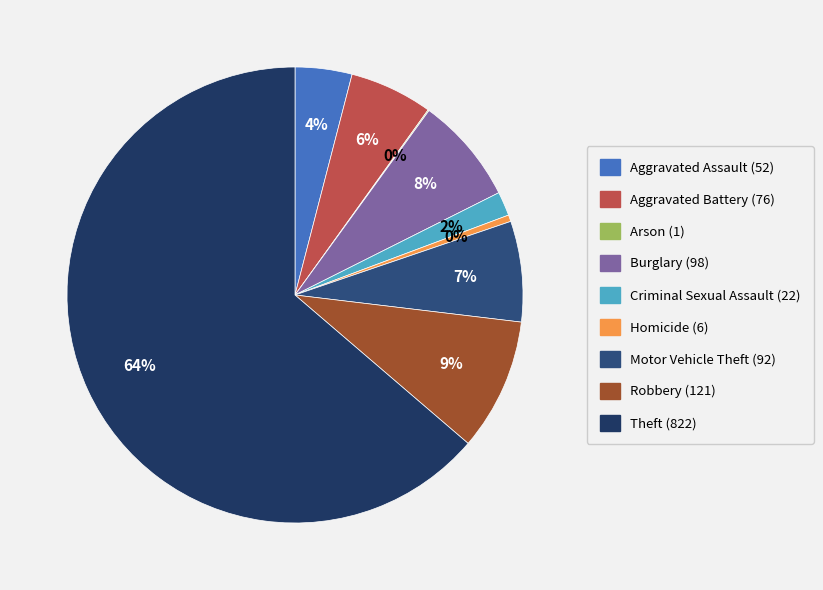

Rank the categories by value from highest to lowest.

Theft, Robbery, Burglary, Motor Vehicle Theft, Aggravated Battery, Aggravated Assault, Criminal Sexual Assault, Homicide, Arson